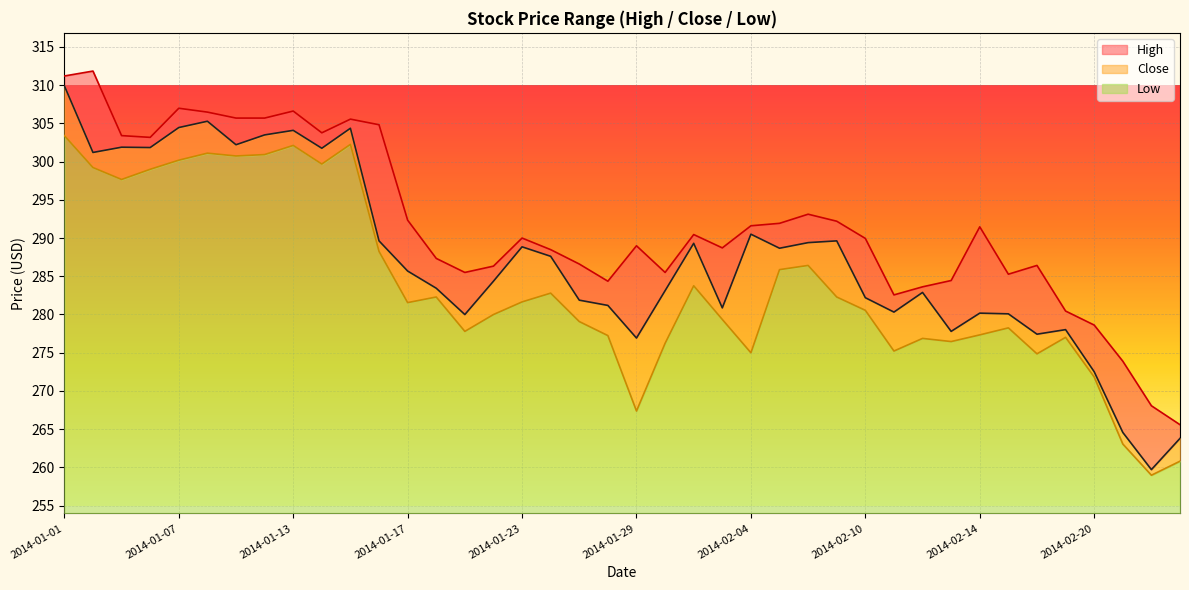

How many interior local peaks does the High series have?

10